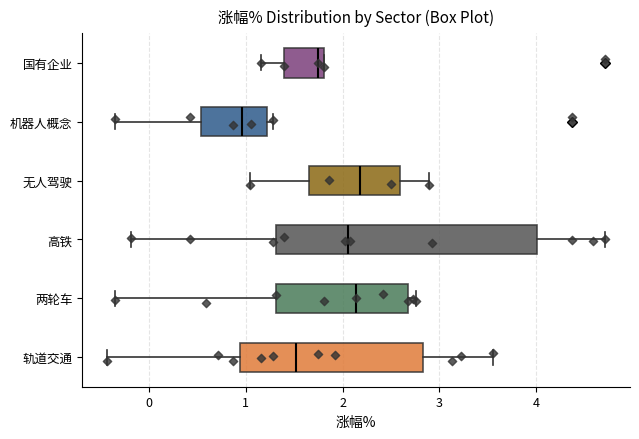

Reading bottom to top, transcribe this box plot: for each box, give where its median line is, the range the box spans, and where its two whiskers end, as read against the x-axis. The values are not printed on the chart, so give them approximately, as read against the axis.

轨道交通: median 1.5, box 0.9 to 2.8, whiskers -0.4 to 3.6
两轮车: median 2.1, box 1.3 to 2.7, whiskers -0.3 to 2.8
高铁: median 2.1, box 1.3 to 4.0, whiskers -0.2 to 4.7
无人驾驶: median 2.2, box 1.7 to 2.6, whiskers 1.0 to 2.9
机器人概念: median 1.0, box 0.5 to 1.2, whiskers -0.3 to 1.3
国有企业: median 1.8 (just left of the box's right edge), box 1.4 to 1.8, whiskers 1.2 to 1.8